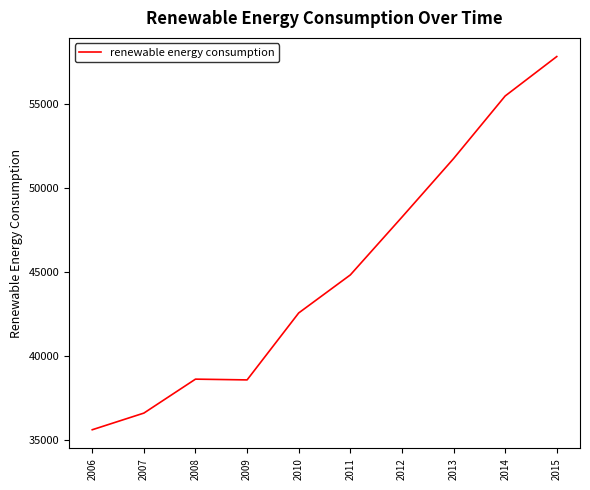

What is the minimum value shown in the chart?

35605.1